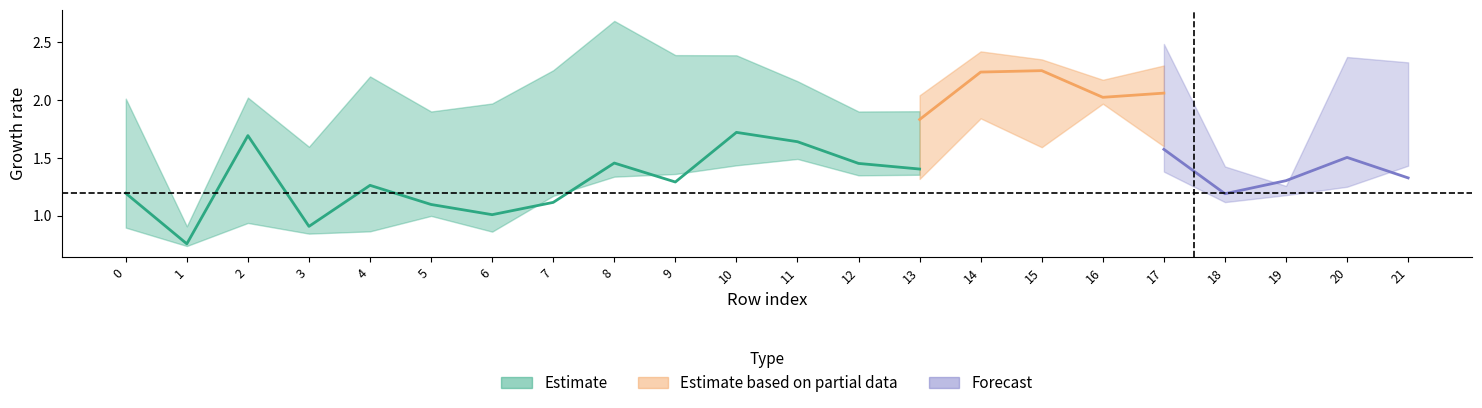

What is the lowest value of the col_1 series?

0.7